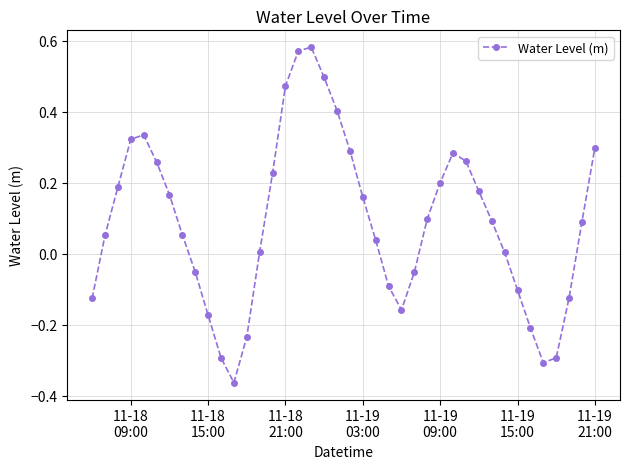

What is the value of the 11th point from the left?

-0.3